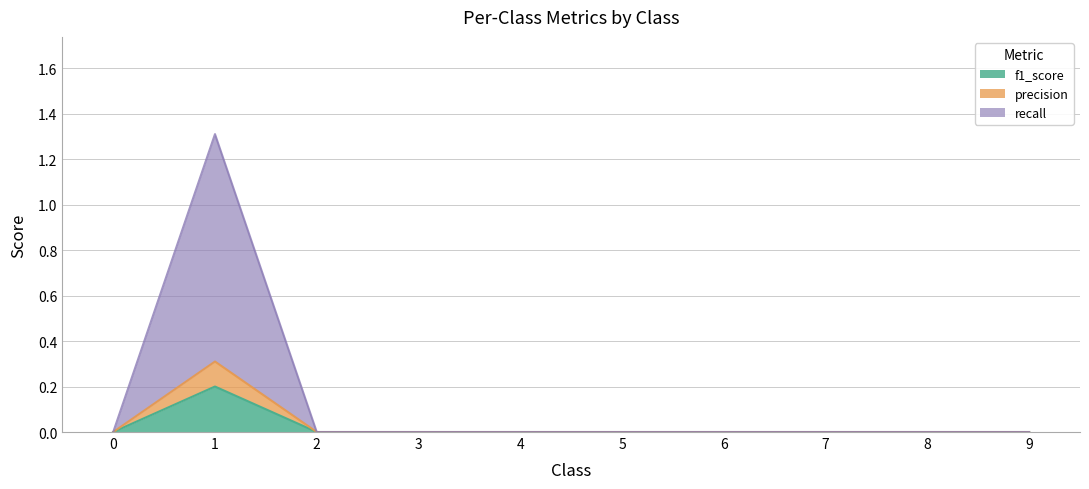

At which category does recall reach its first local peak?

1